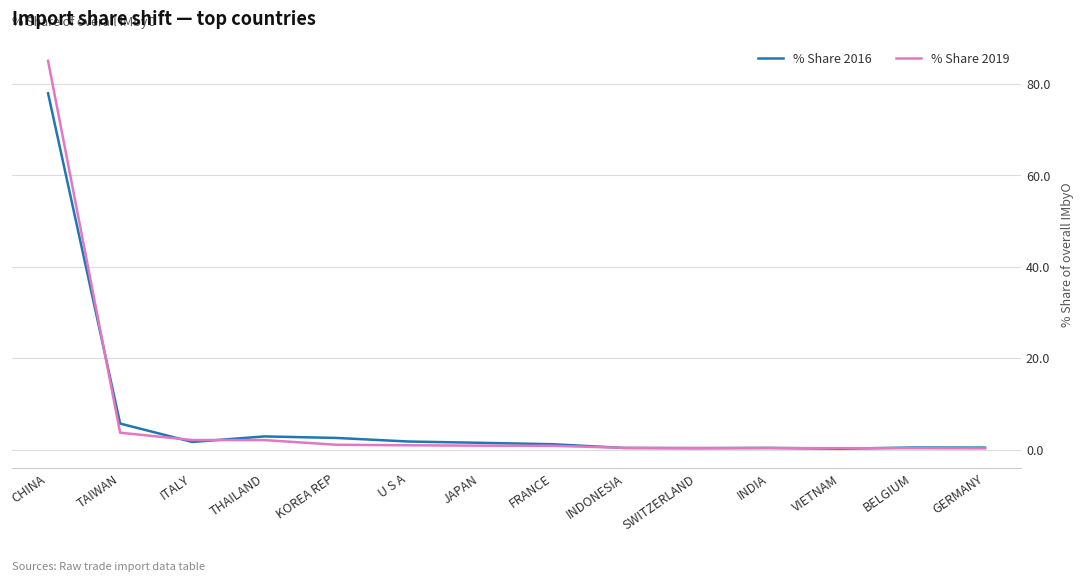

The value of % Share 2016 at ITALY is 1.7. True or false?

True